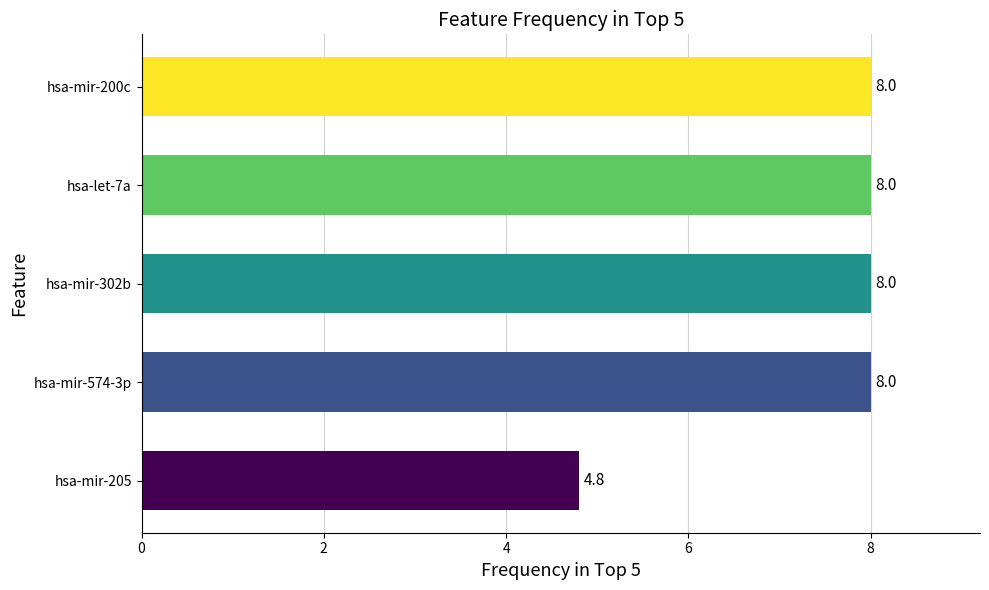

How many data points are less than 8?

1